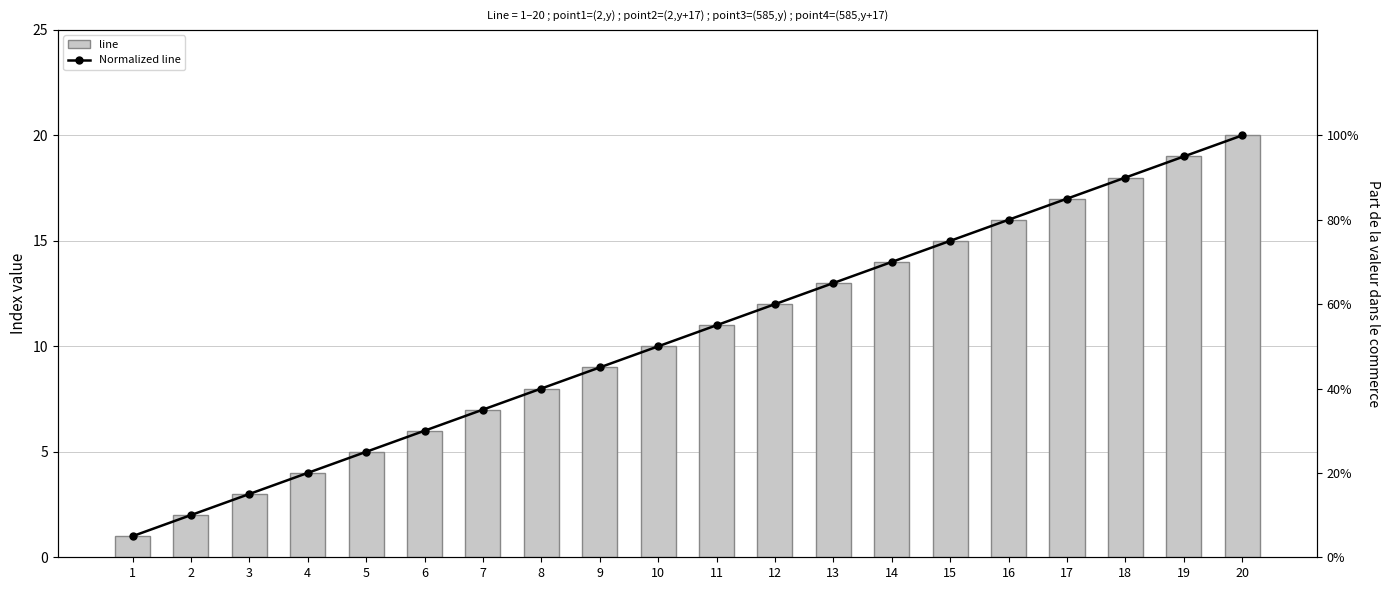

What is the difference between the maximum and second lowest values in the Normalized line series?

0.9